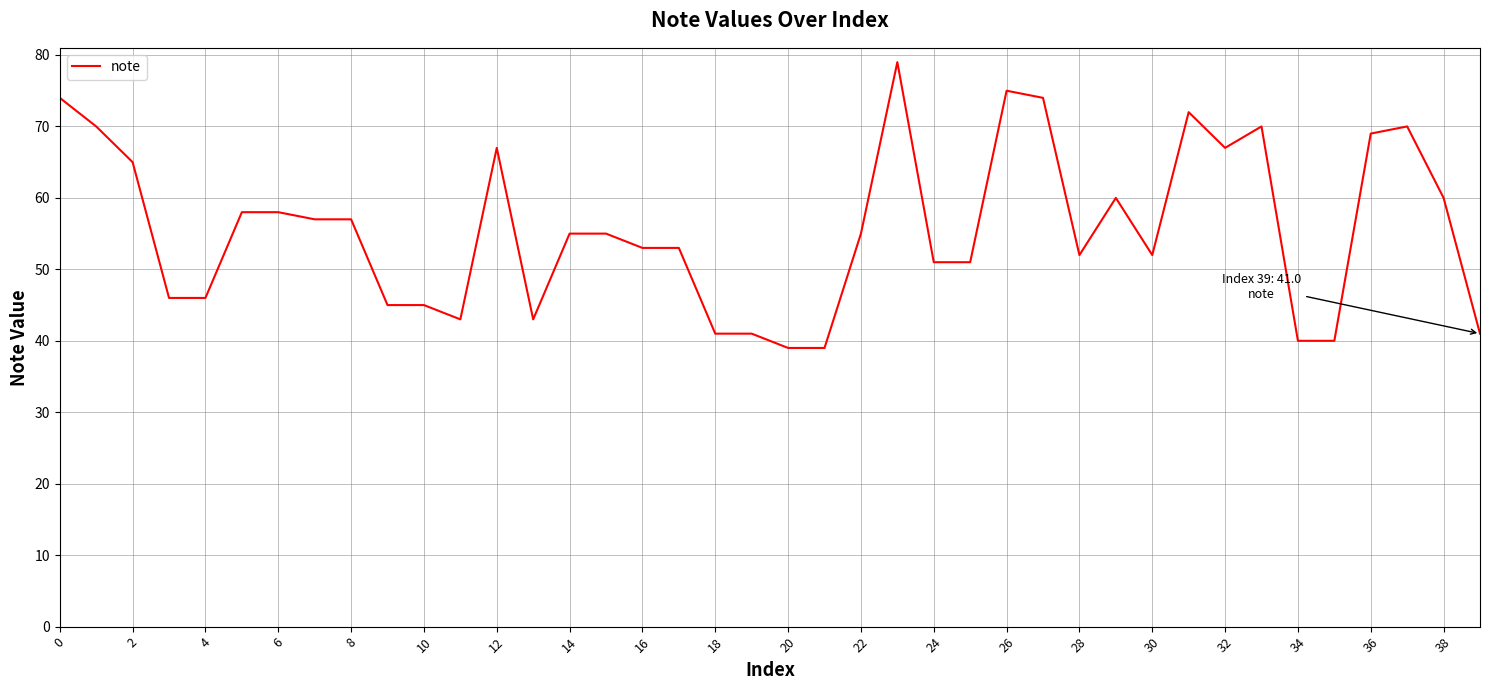

What is the minimum value shown in the chart?

39